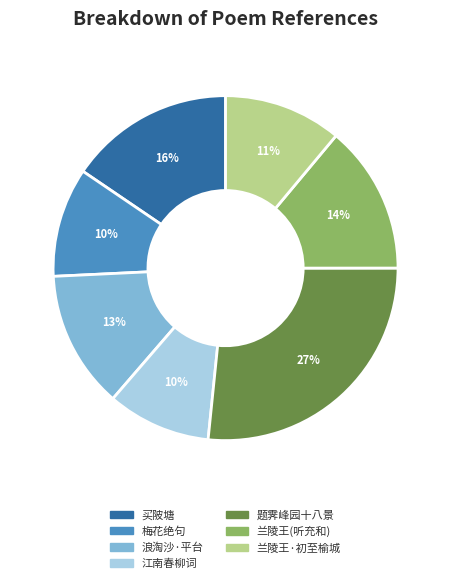

Do 题霁峰园十八景 and 买陂塘 together represent more than half of the pie?

No